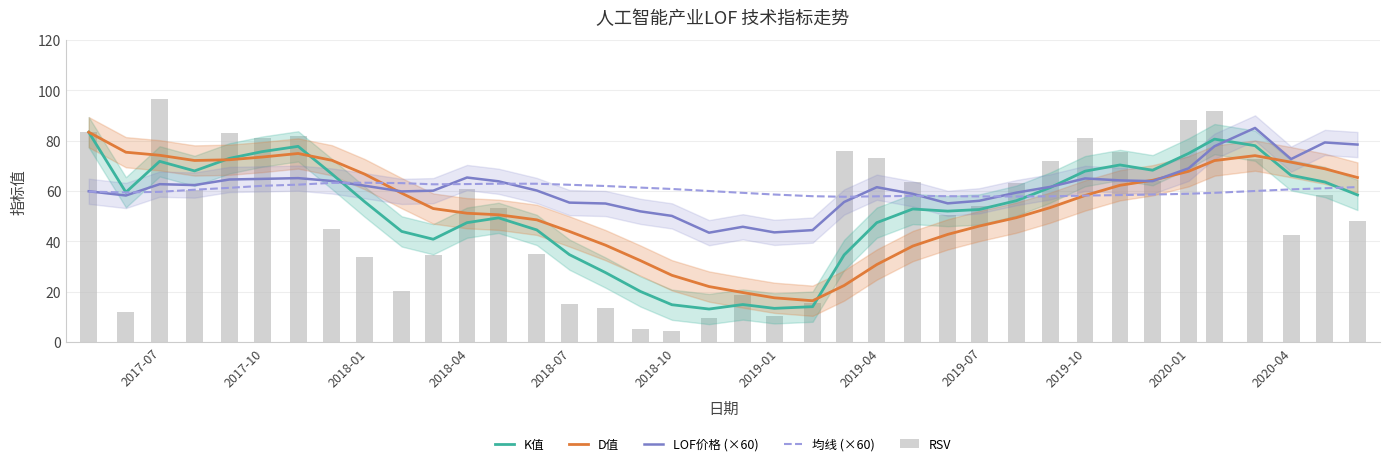

What position from the left is 2020-01?

11